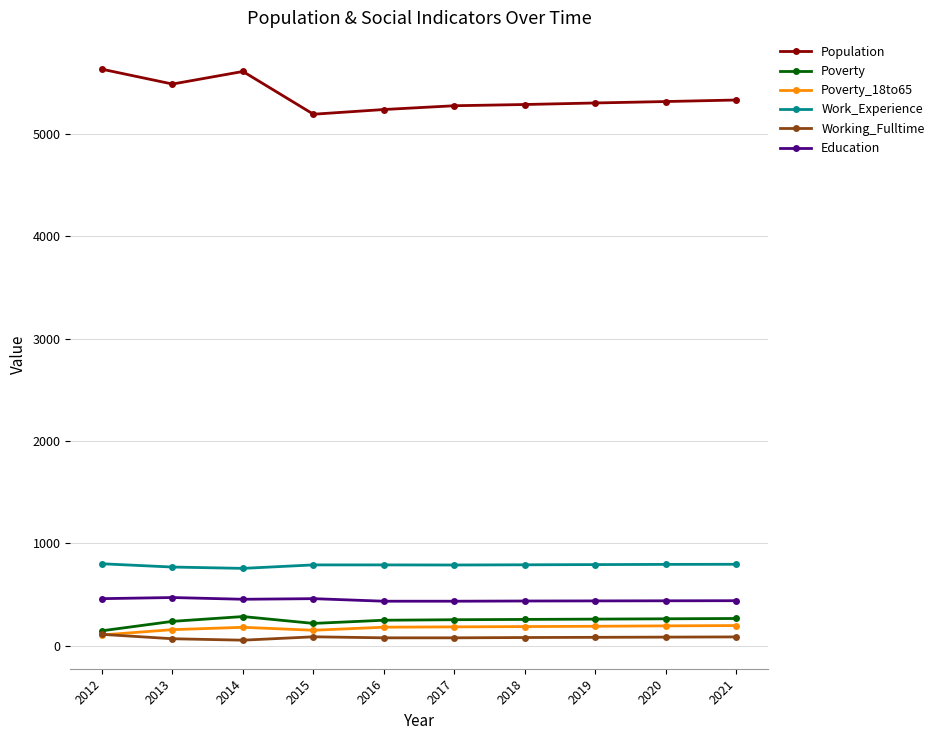

True or false: Poverty and Work_Experience cross at least once.

False